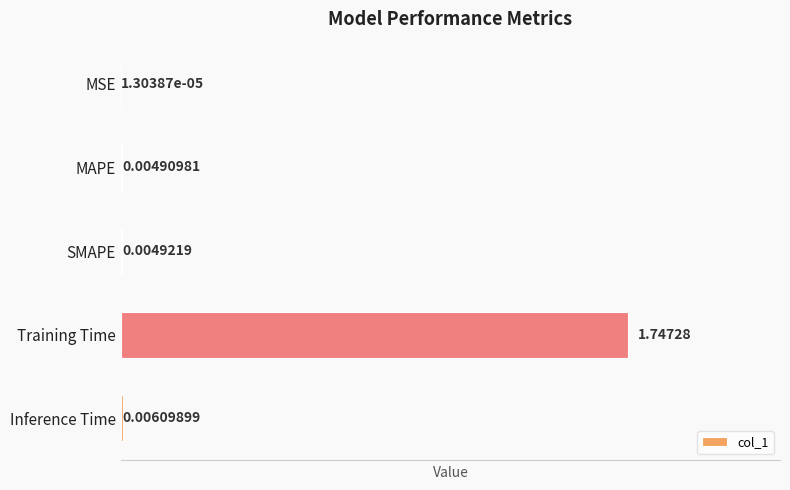

What is the sum of all values?

1.8